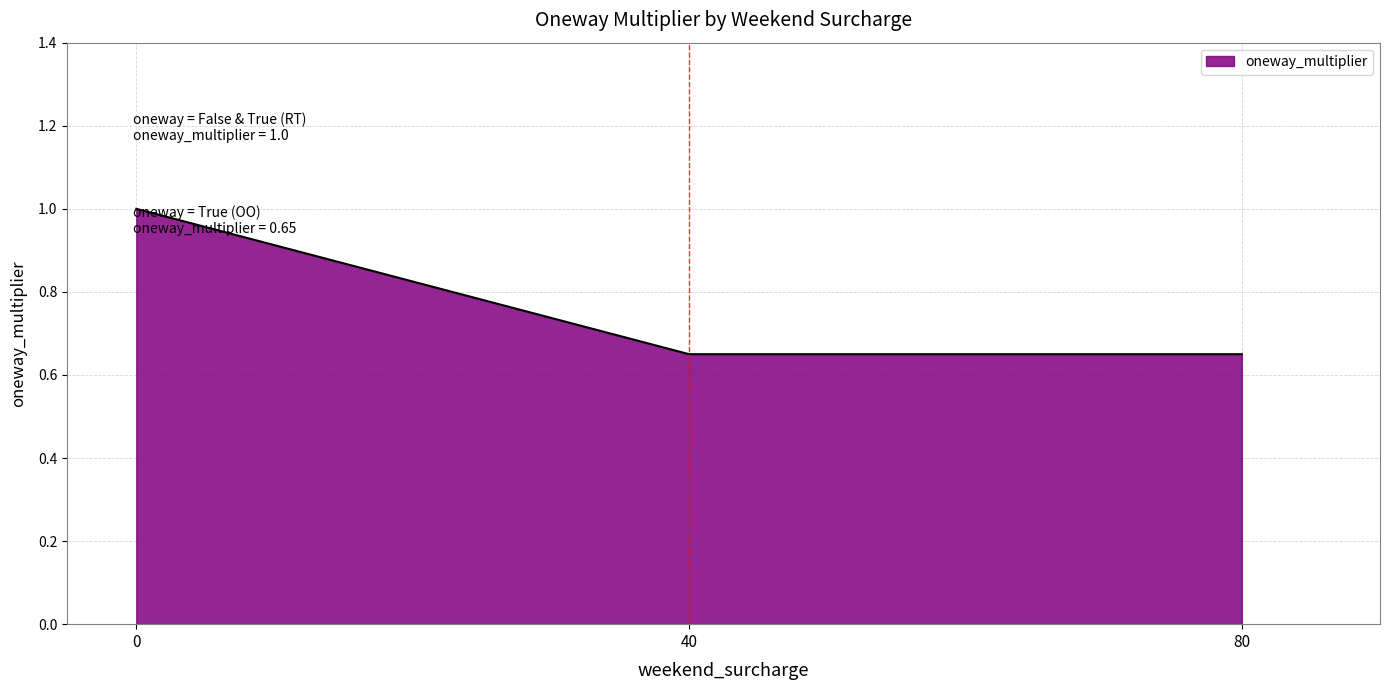

The chart shows a value of 1.7 at 0. True or false?

False